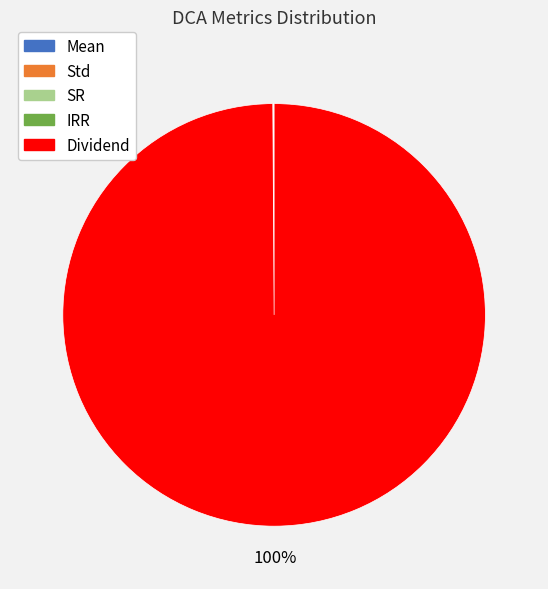

To the nearest percent, what is the difference between the largest and smallest slice percentages?

100%